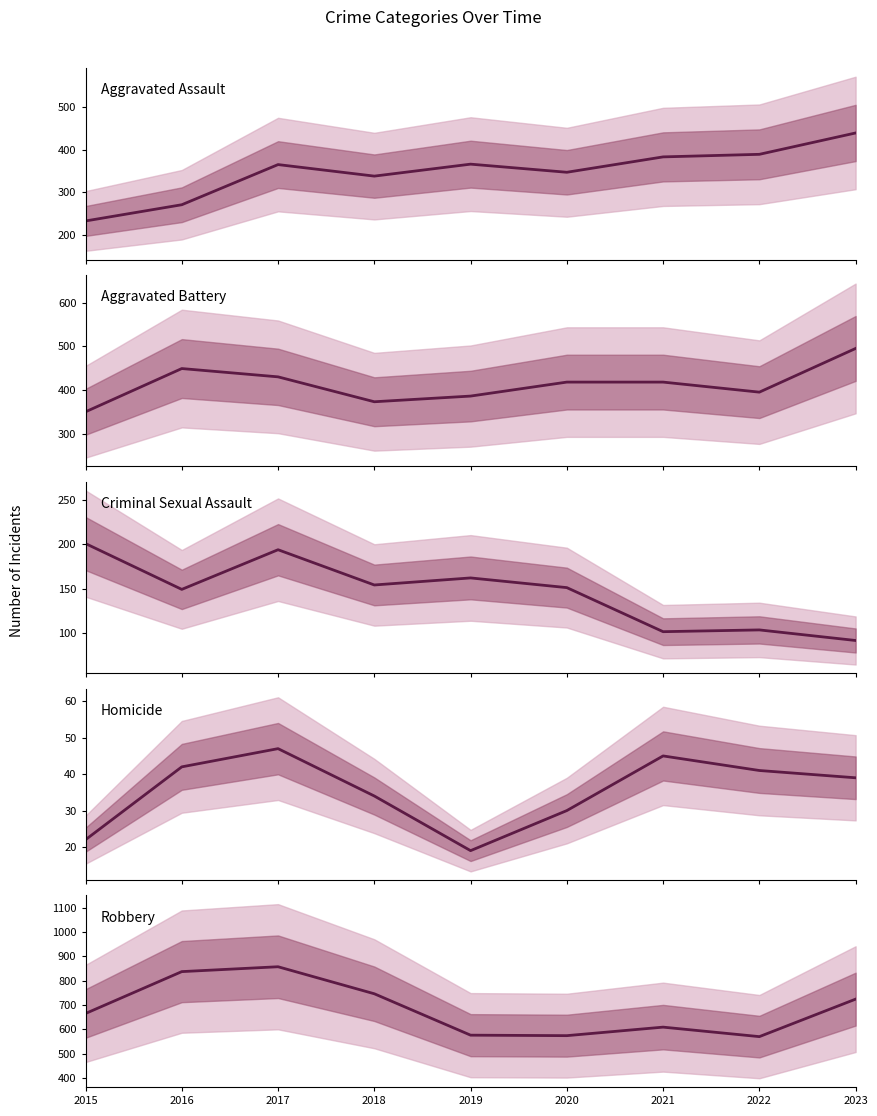

What is the value of the Robbery point at the 6th from the left?

574